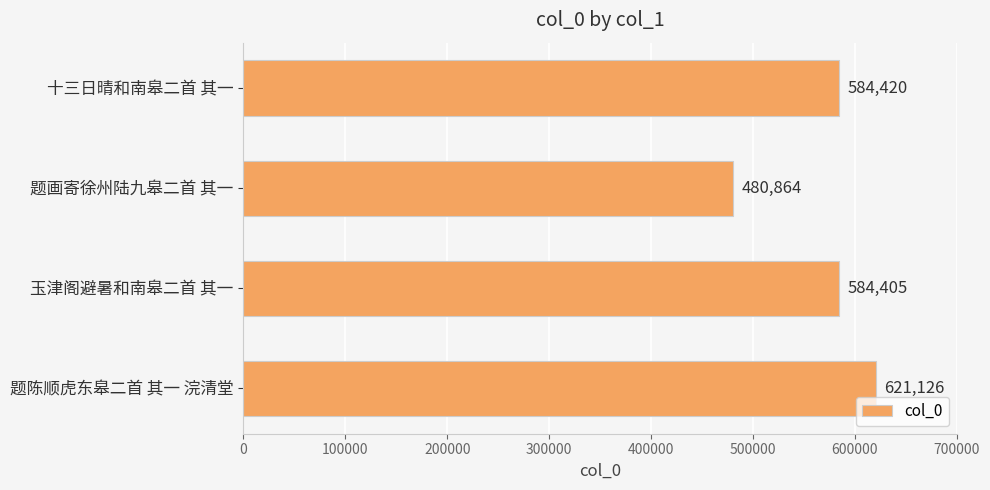

Which label corresponds to the smallest value in the chart?

题画寄徐州陆九皋二首 其一